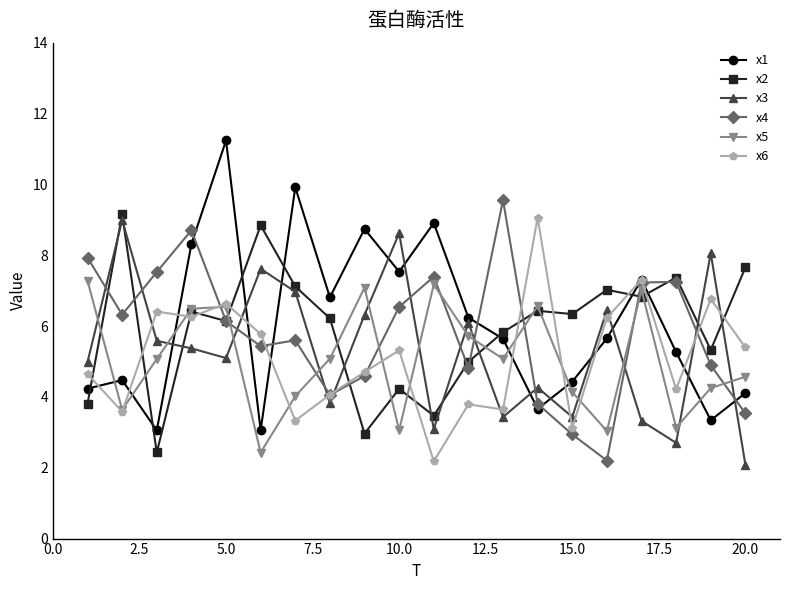

What is the maximum value shown in the chart?

11.2